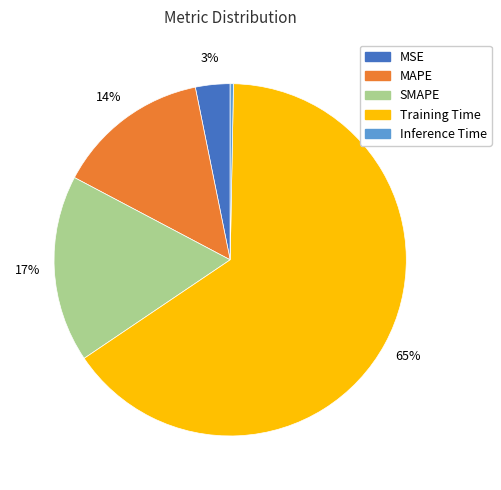

Which has a higher value, Training Time or Inference Time?

Training Time